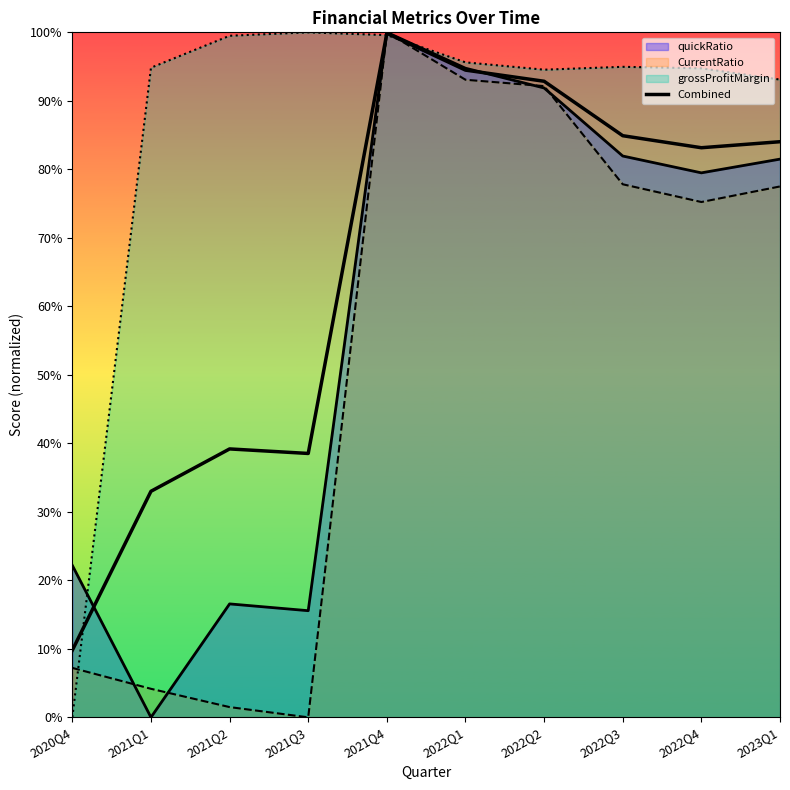

What is the average value?

0.7